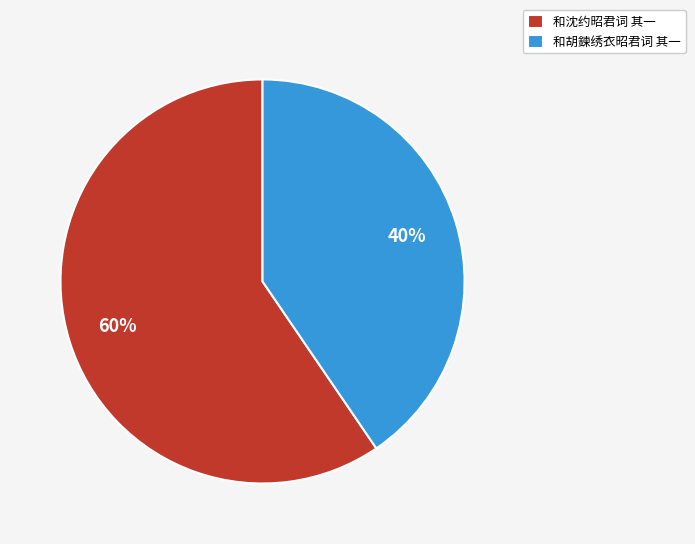

Which slice represents more than half of the pie?

和沈约昭君词 其一